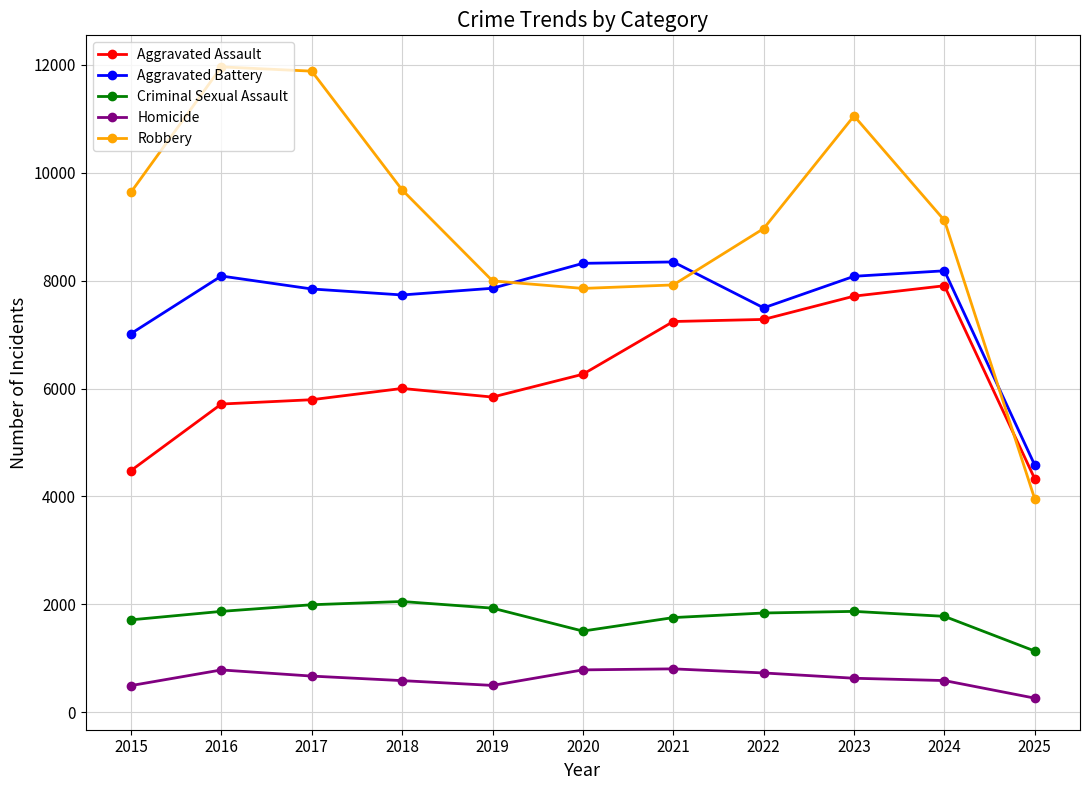

Rank the series at 2018 from highest to lowest value.

Robbery, Aggravated Battery, Aggravated Assault, Criminal Sexual Assault, Homicide